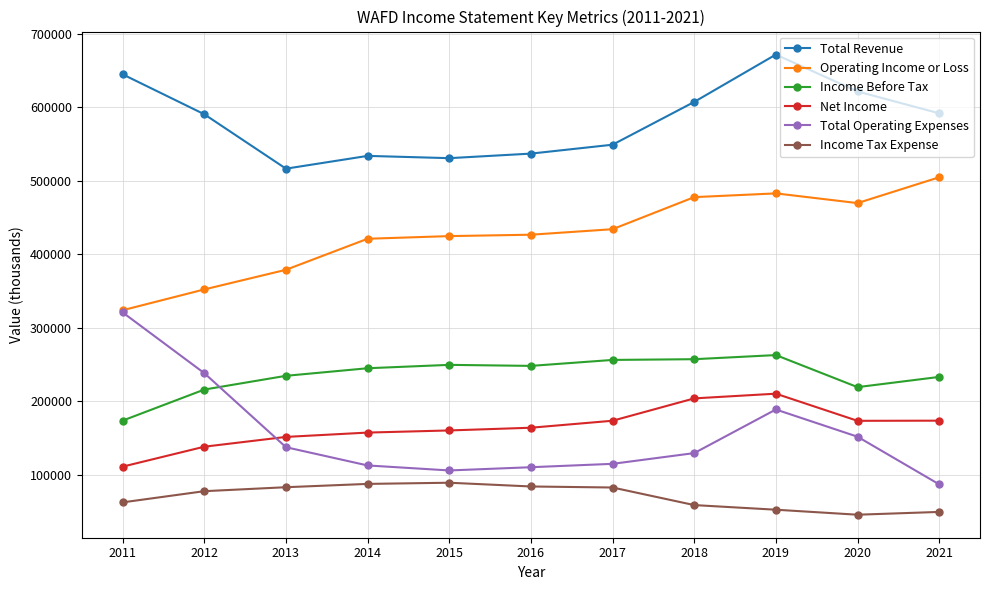

Which series has the widest spread of values?

Total Operating Expenses